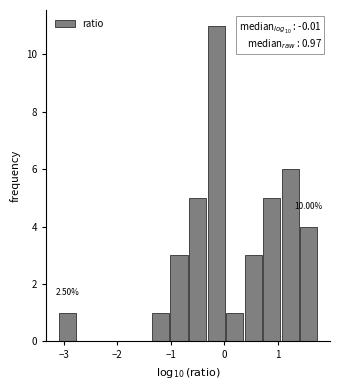

Around what value on the x-axis is the tallest bar? Give the approximate position of its centre, as read against the axis.

-0.2